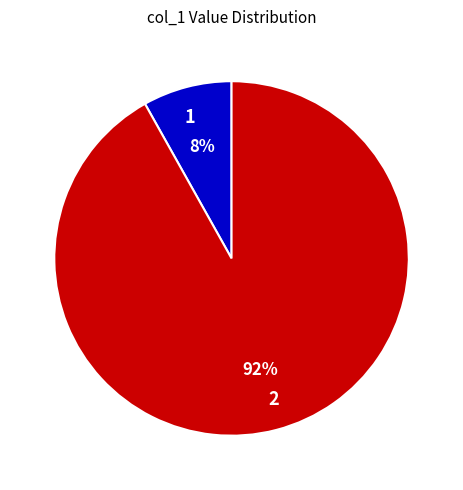

Is the sum of 2 and 1 greater than half?

Yes